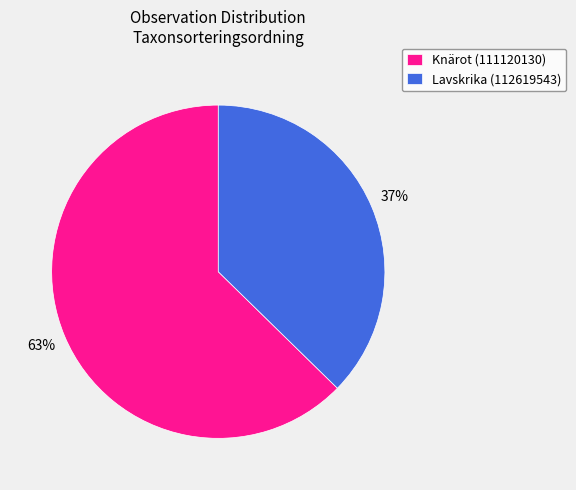

Count the number of slices in the pie.

2